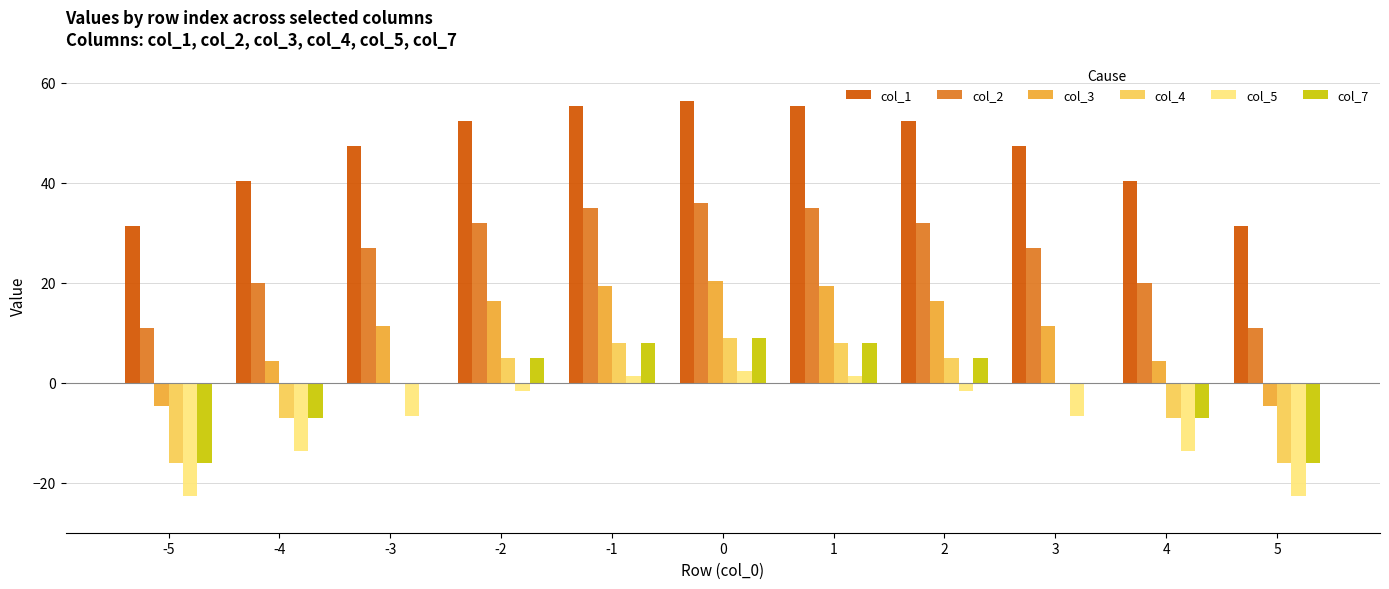

What are all the series names shown in the legend?

col_1, col_2, col_3, col_4, col_5, col_7